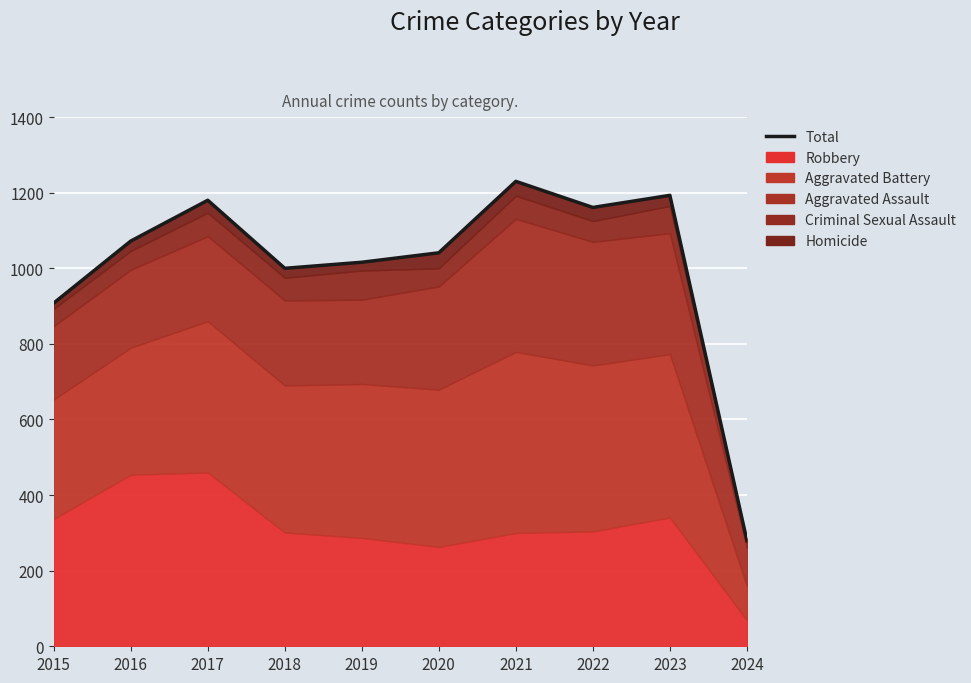

What is the value of the 7th point from the left?

1230